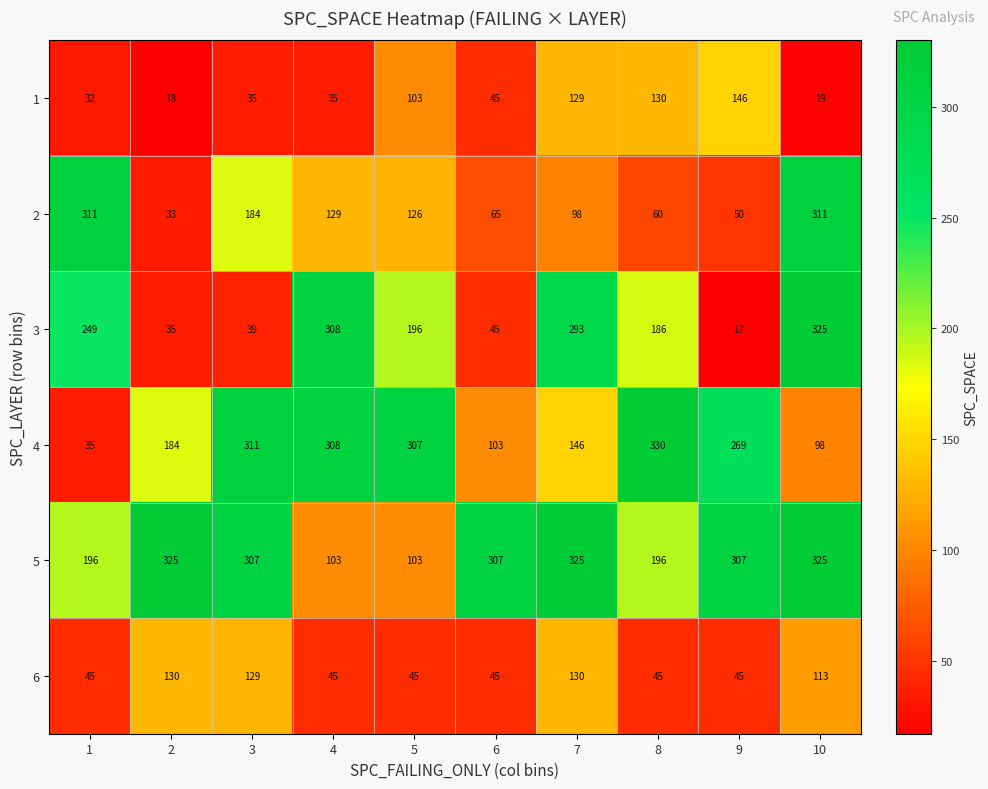

Which series has the largest total across all categories?

5